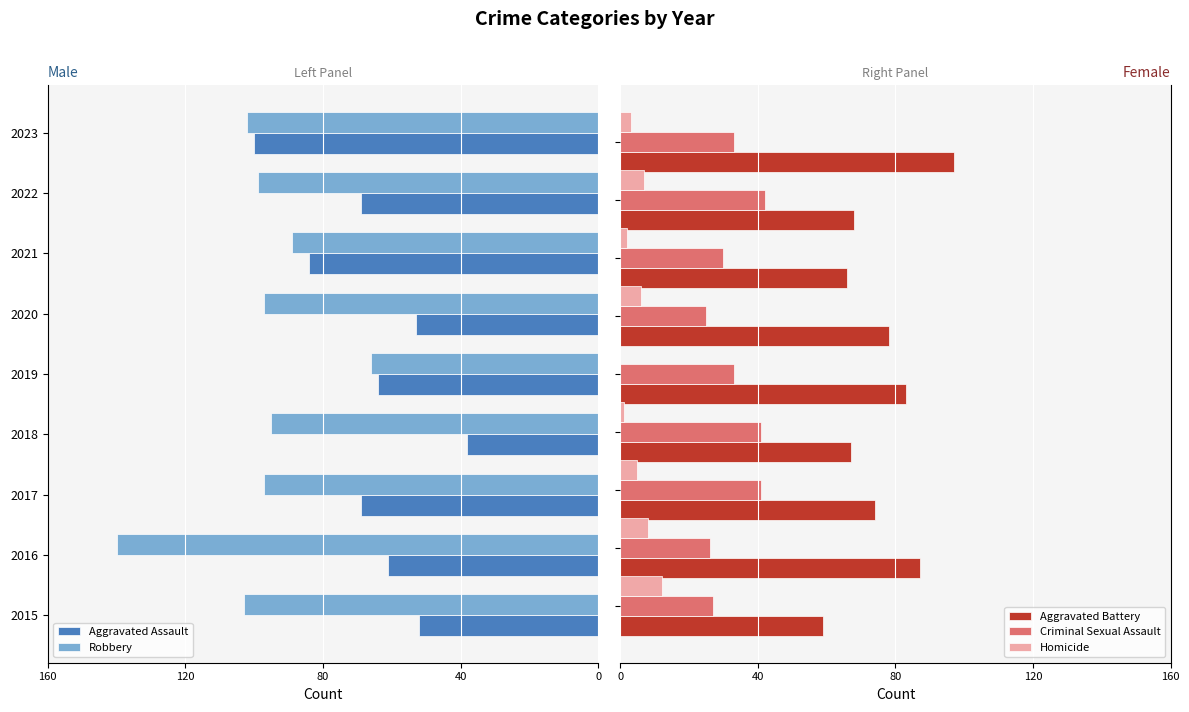

What is the sum of all Aggravated Battery values?

679